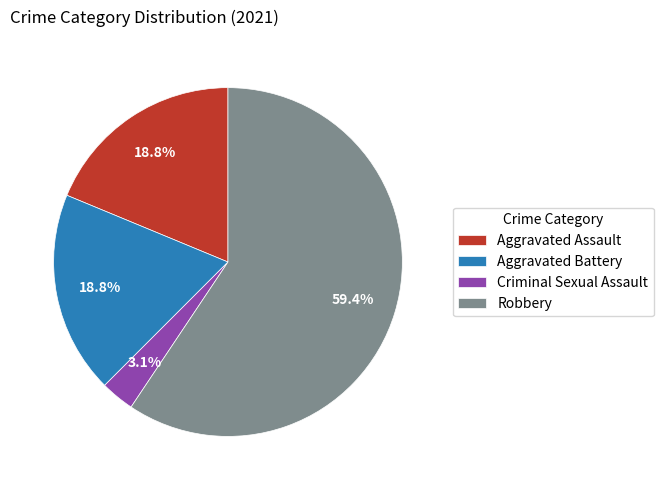

To the nearest percent, what is the difference between the largest and smallest slice percentages?

56%